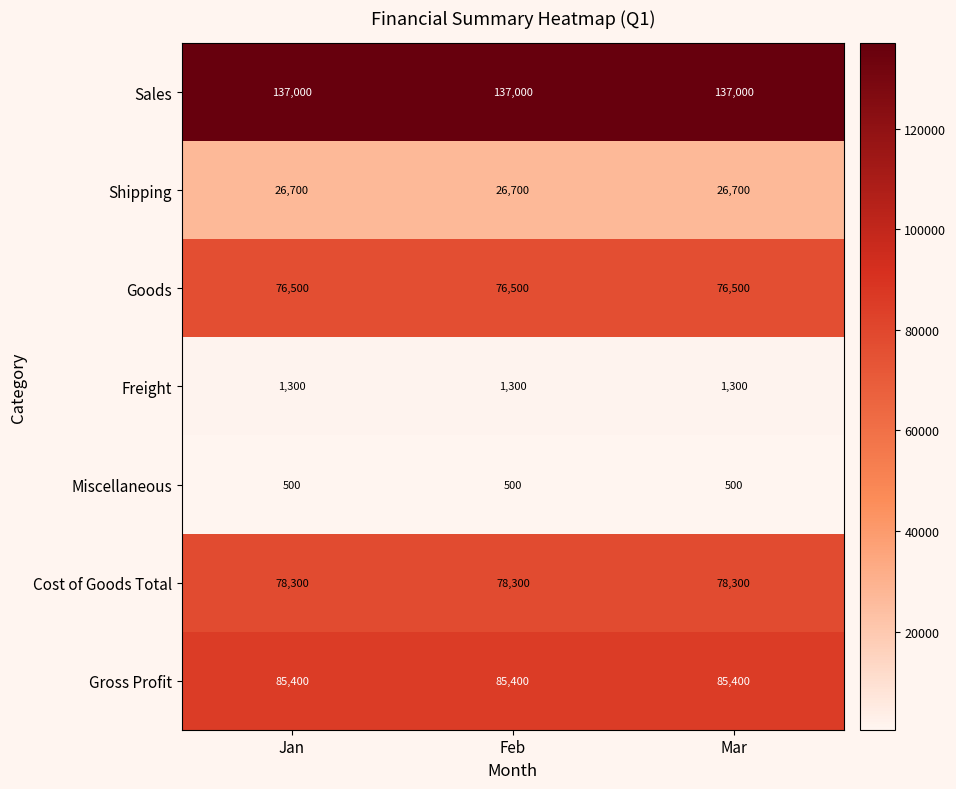

What is the spread (max minus min) of values at Feb?

136500